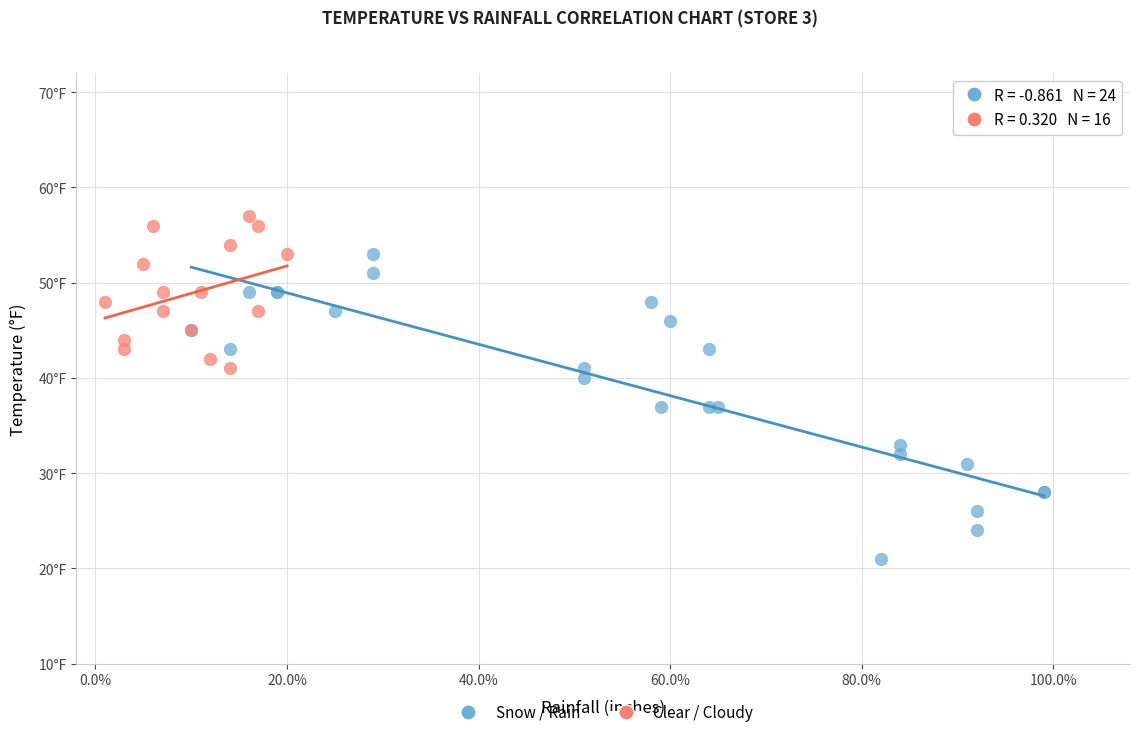

What are all the series names shown in the legend?

Snow / Rain, Clear / Cloudy